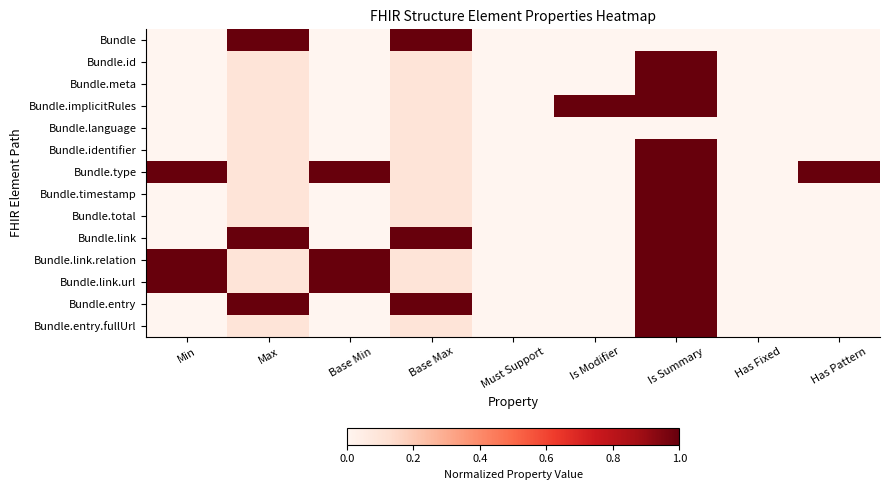

Reading left to right, what are all the values shown in this chart?

Bundle: Min=0.0	Max=1.0	Base Min=0.0	Base Max=1.0	Must Support=0.0	Is Modifier=0.0	Is Summary=0.0	Has Fixed=0.0	Has Pattern=0.0
Bundle.id: Min=0.0	Max=0.1	Base Min=0.0	Base Max=0.1	Must Support=0.0	Is Modifier=0.0	Is Summary=1.0	Has Fixed=0.0	Has Pattern=0.0
Bundle.meta: Min=0.0	Max=0.1	Base Min=0.0	Base Max=0.1	Must Support=0.0	Is Modifier=0.0	Is Summary=1.0	Has Fixed=0.0	Has Pattern=0.0
Bundle.implicitRules: Min=0.0	Max=0.1	Base Min=0.0	Base Max=0.1	Must Support=0.0	Is Modifier=1.0	Is Summary=1.0	Has Fixed=0.0	Has Pattern=0.0
Bundle.language: Min=0.0	Max=0.1	Base Min=0.0	Base Max=0.1	Must Support=0.0	Is Modifier=0.0	Is Summary=0.0	Has Fixed=0.0	Has Pattern=0.0
Bundle.identifier: Min=0.0	Max=0.1	Base Min=0.0	Base Max=0.1	Must Support=0.0	Is Modifier=0.0	Is Summary=1.0	Has Fixed=0.0	Has Pattern=0.0
Bundle.type: Min=1.0	Max=0.1	Base Min=1.0	Base Max=0.1	Must Support=0.0	Is Modifier=0.0	Is Summary=1.0	Has Fixed=0.0	Has Pattern=1.0
Bundle.timestamp: Min=0.0	Max=0.1	Base Min=0.0	Base Max=0.1	Must Support=0.0	Is Modifier=0.0	Is Summary=1.0	Has Fixed=0.0	Has Pattern=0.0
Bundle.total: Min=0.0	Max=0.1	Base Min=0.0	Base Max=0.1	Must Support=0.0	Is Modifier=0.0	Is Summary=1.0	Has Fixed=0.0	Has Pattern=0.0
Bundle.link: Min=0.0	Max=1.0	Base Min=0.0	Base Max=1.0	Must Support=0.0	Is Modifier=0.0	Is Summary=1.0	Has Fixed=0.0	Has Pattern=0.0
Bundle.link.relation: Min=1.0	Max=0.1	Base Min=1.0	Base Max=0.1	Must Support=0.0	Is Modifier=0.0	Is Summary=1.0	Has Fixed=0.0	Has Pattern=0.0
Bundle.link.url: Min=1.0	Max=0.1	Base Min=1.0	Base Max=0.1	Must Support=0.0	Is Modifier=0.0	Is Summary=1.0	Has Fixed=0.0	Has Pattern=0.0
Bundle.entry: Min=0.0	Max=1.0	Base Min=0.0	Base Max=1.0	Must Support=0.0	Is Modifier=0.0	Is Summary=1.0	Has Fixed=0.0	Has Pattern=0.0
Bundle.entry.fullUrl: Min=0.0	Max=0.1	Base Min=0.0	Base Max=0.1	Must Support=0.0	Is Modifier=0.0	Is Summary=1.0	Has Fixed=0.0	Has Pattern=0.0